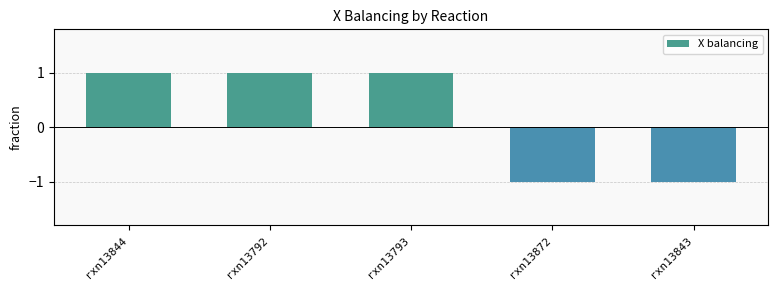

Are the bars horizontal?

No